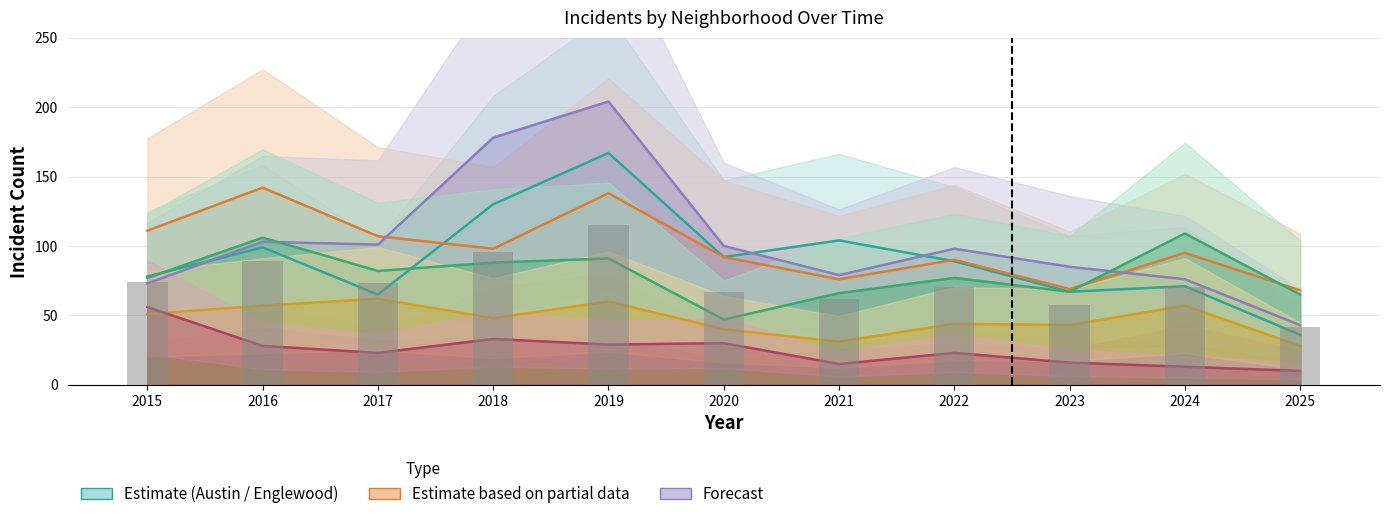

What is the sum of all Englewood values?

1086